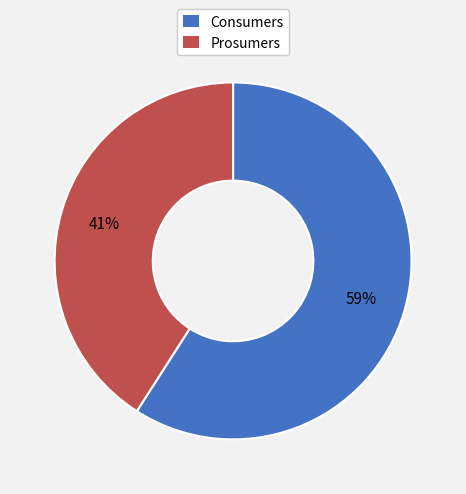

To the nearest percent, what percentage of the pie is Prosumers?

41%